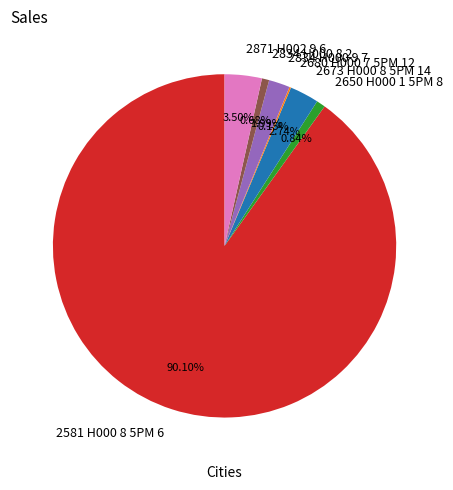

Is 2581 H000 8 5PM 6 the majority of the pie?

Yes